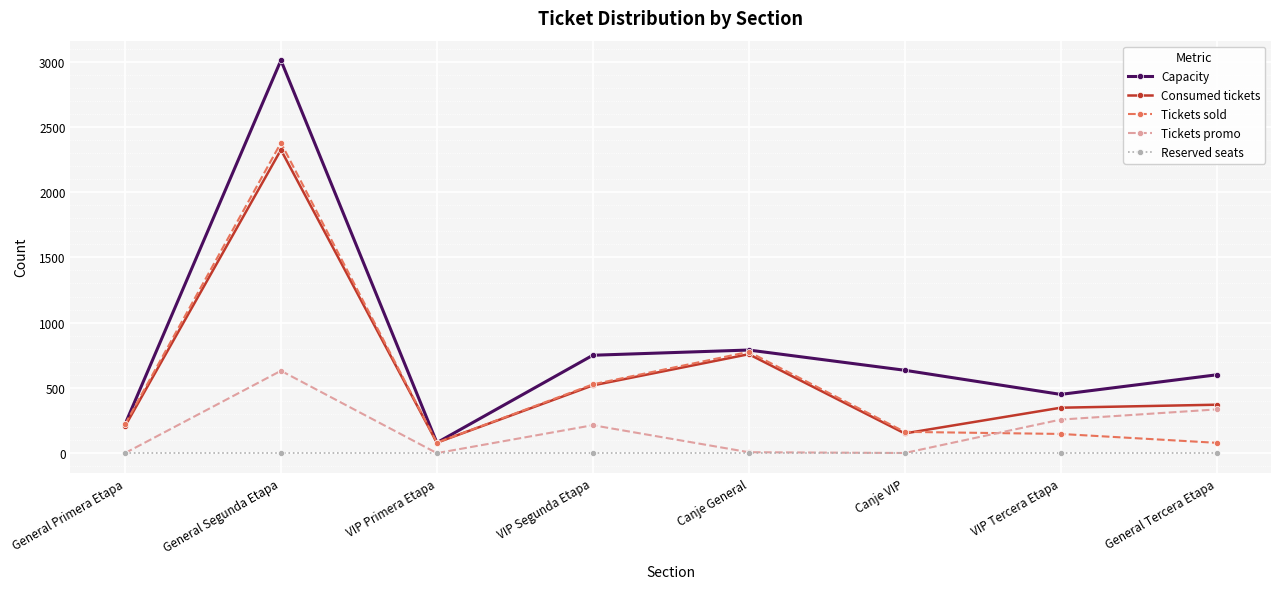

At which label does Consumed tickets reach its minimum?

VIP Primera Etapa